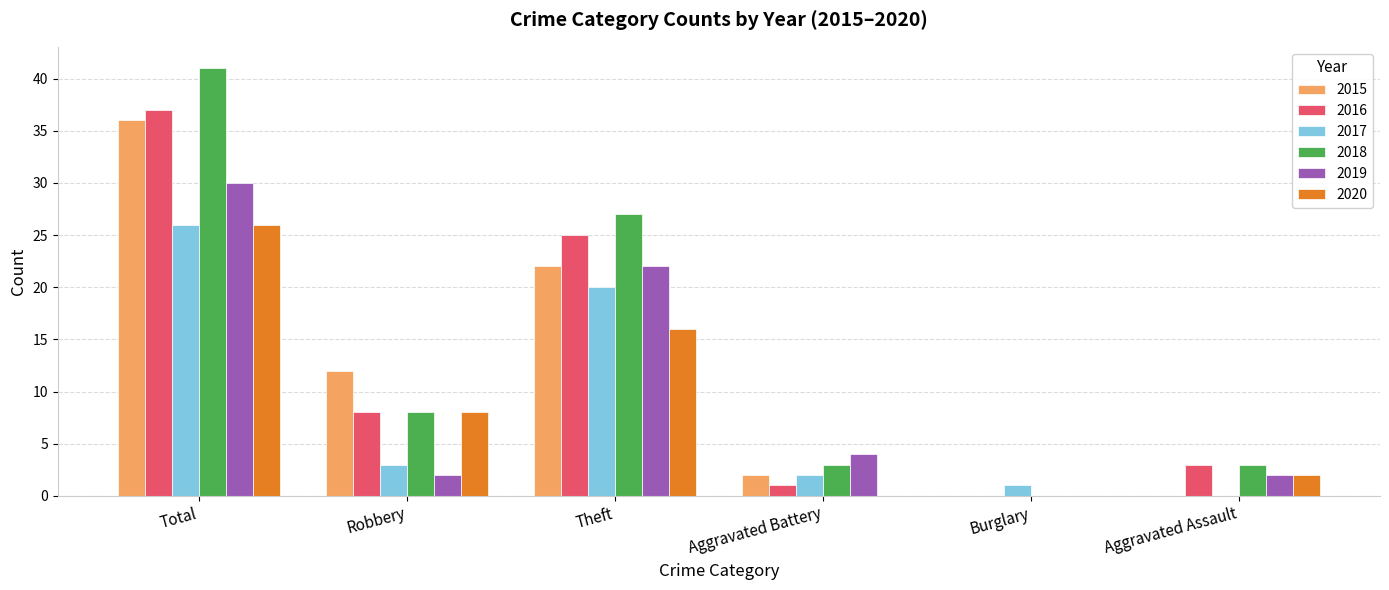

Where is 2016 nearest to the value 18?

Theft